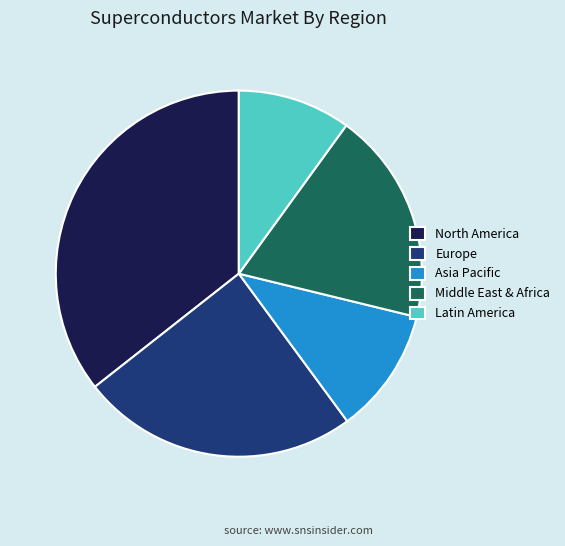

Which slice is the smallest?

Latin America